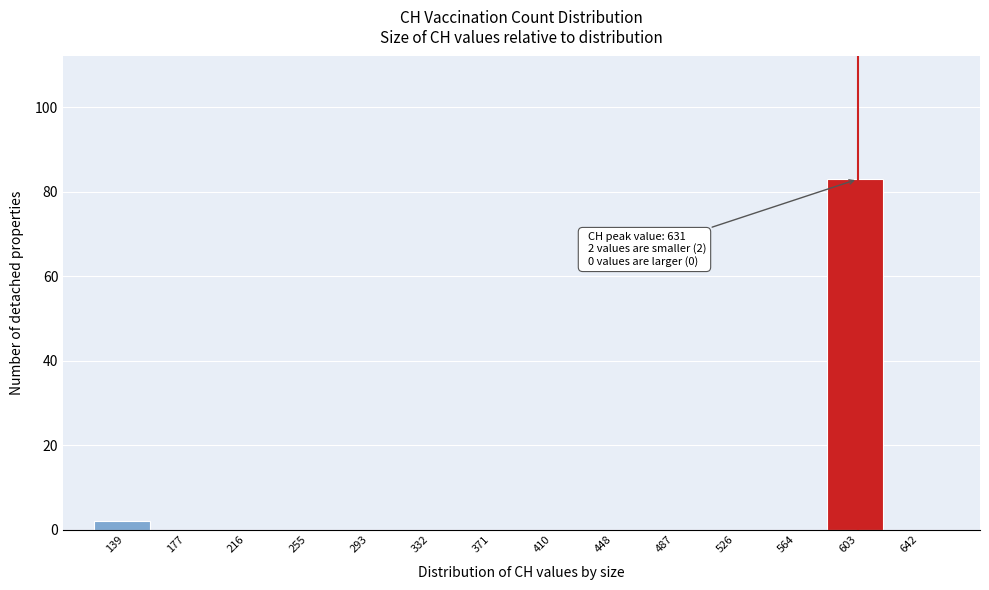

Reading left to right, transcribe all the data shown in this chart.

139=2	177=0	216=0	255=0	293=0	332=0	371=0	410=0	448=0	487=0	526=0	564=0	603=83	642=0